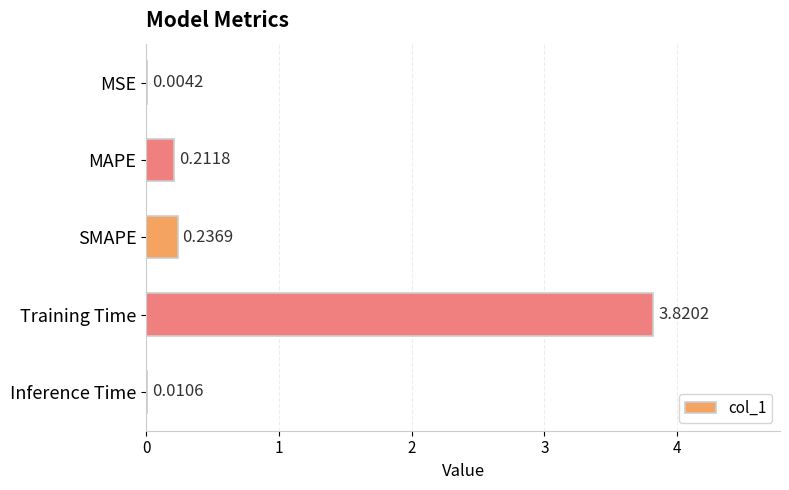

Between Training Time and MSE, which is larger?

Training Time